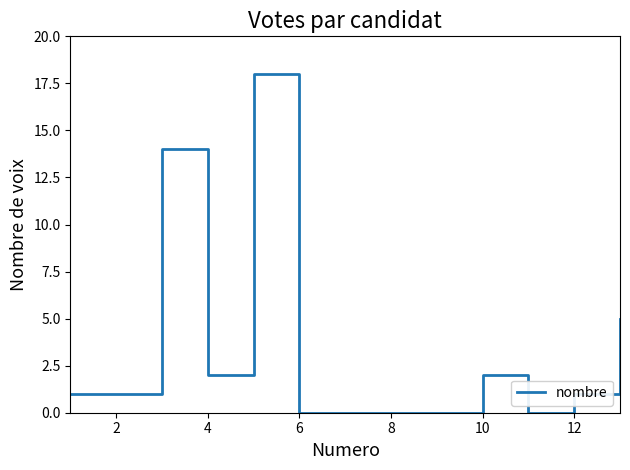

What is the maximum value shown in the chart?

18